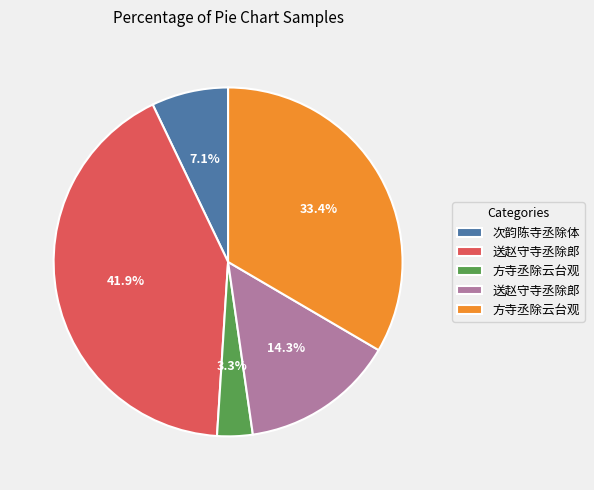

Does any single category account for the majority?

No